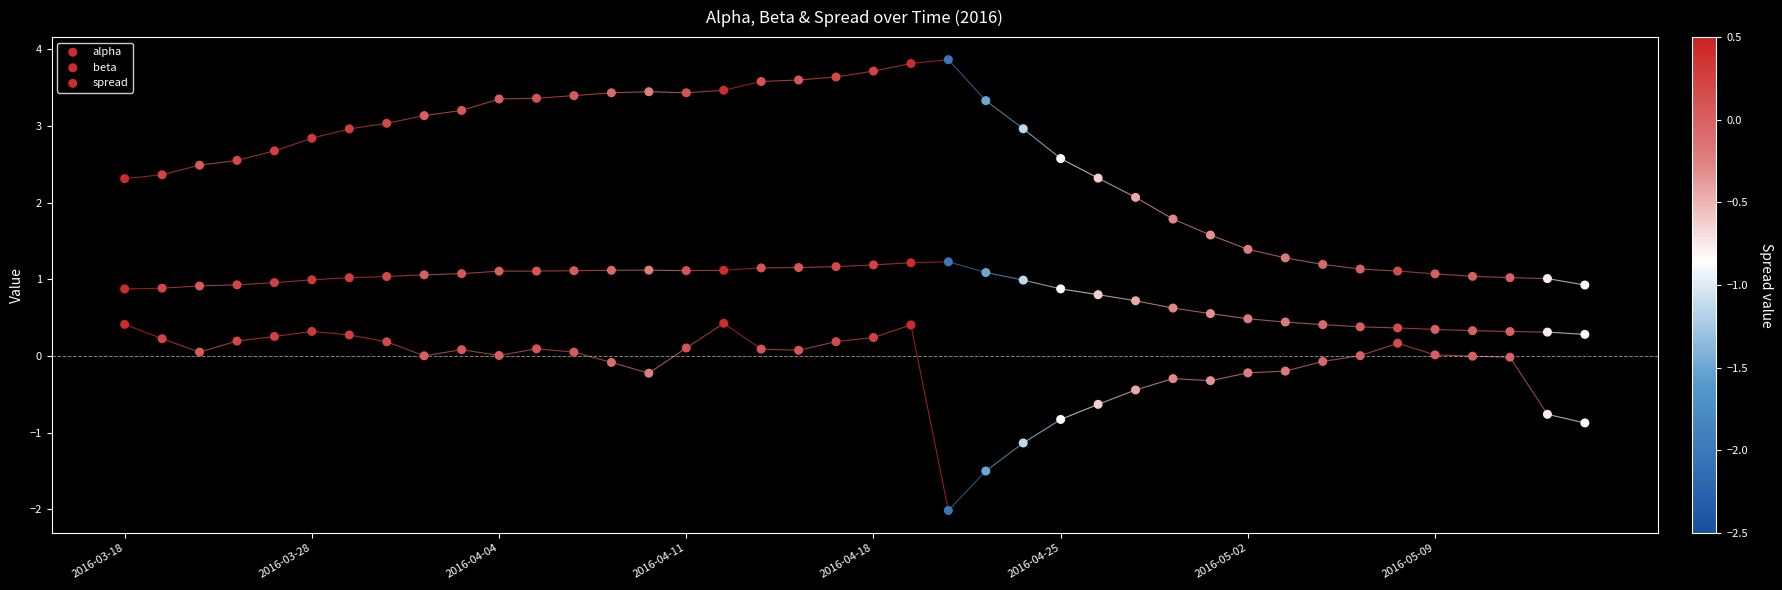

Which series has the widest spread of Y values?

beta